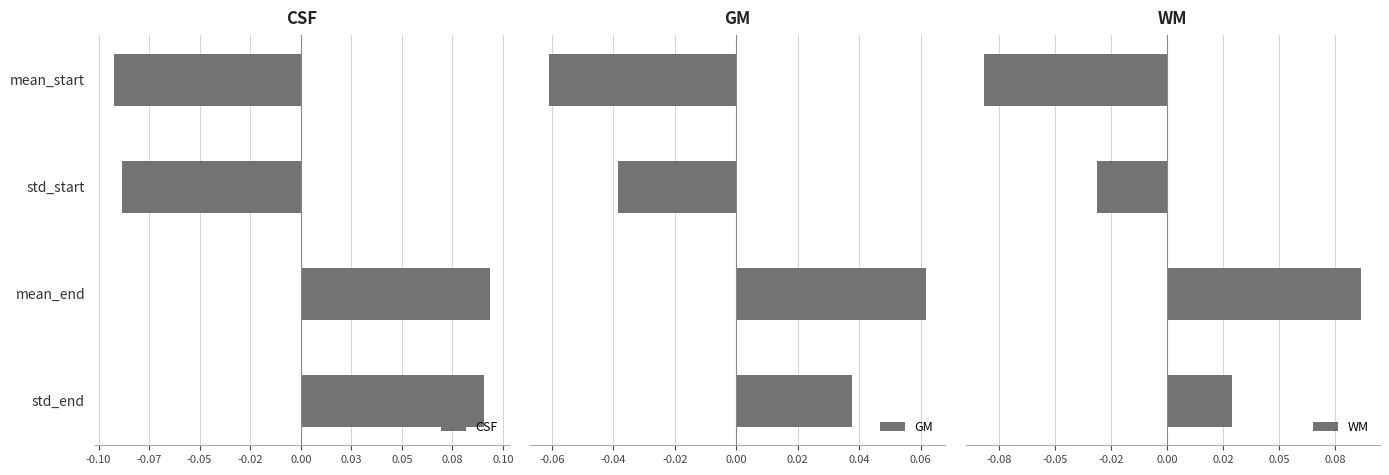

What is the difference between the maximum and minimum values in the WM series?

0.2